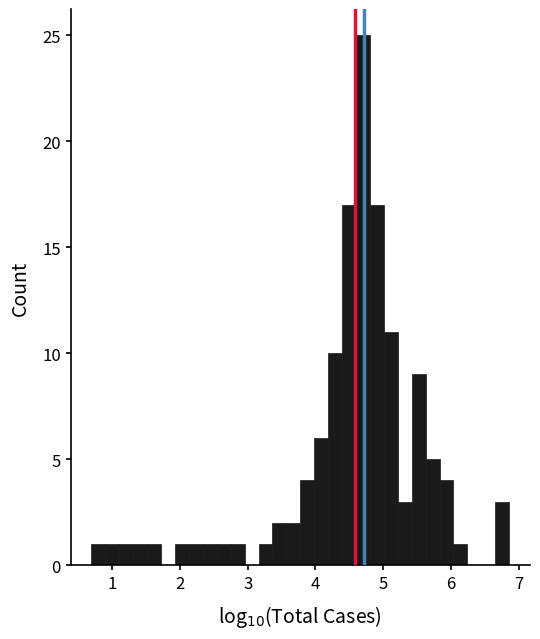

Read against the x-axis, roughly where is the centre of the tallest bar?

4.7